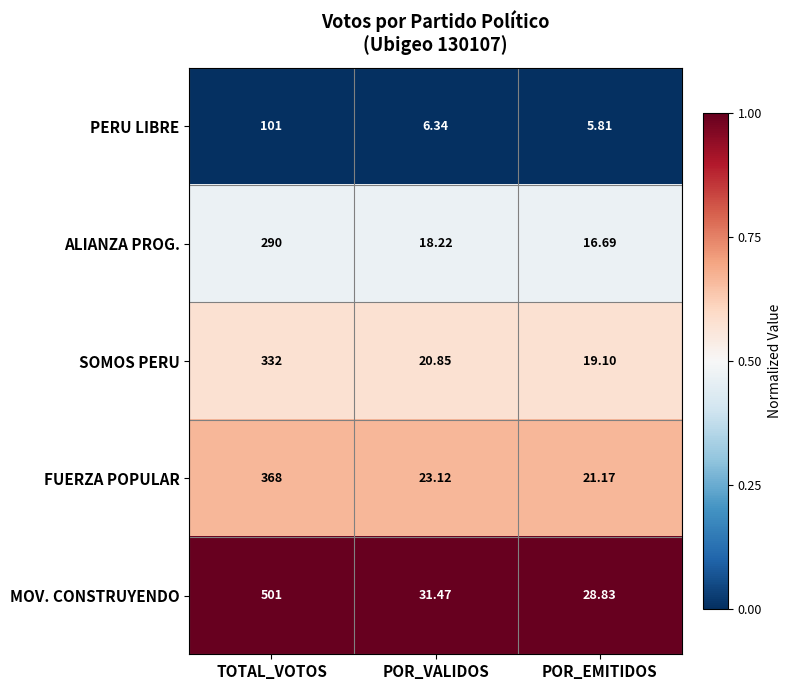

Which series changed the most between TOTAL_VOTOS and POR_VALIDOS?

MOV. CONSTRUYENDO